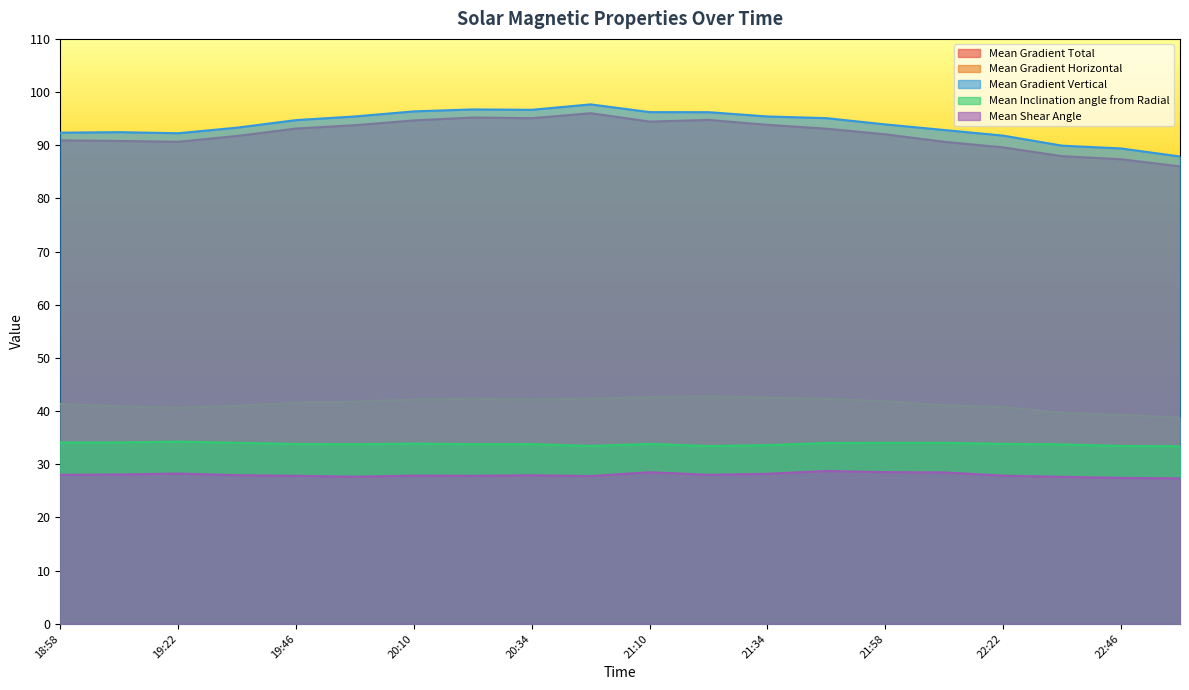

Read the Mean Inclination angle from Radial value at 21:34.

33.6